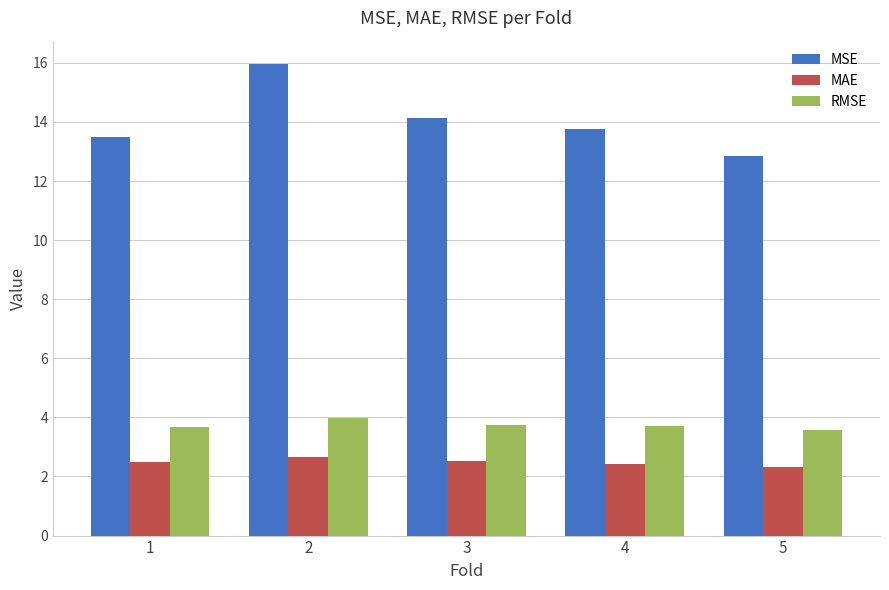

Which category has the highest value in the RMSE series?

2